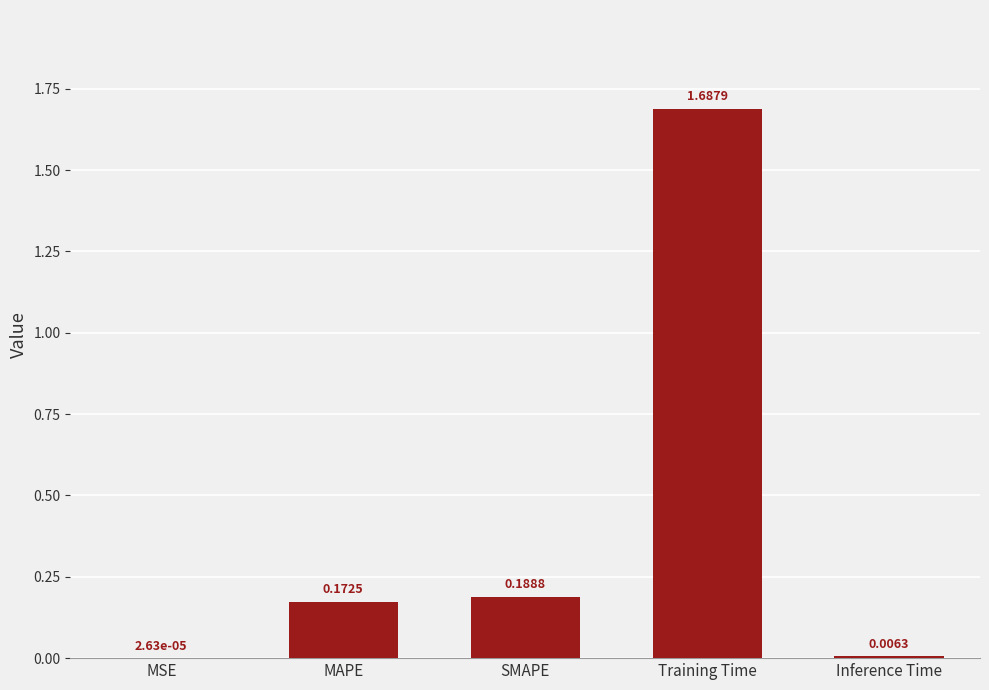

Between Training Time and Inference Time, which is larger?

Training Time